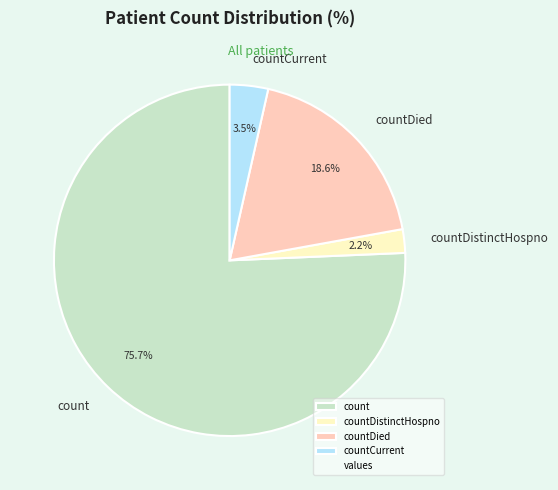

Does countDistinctHospno account for over 50% of the chart?

No